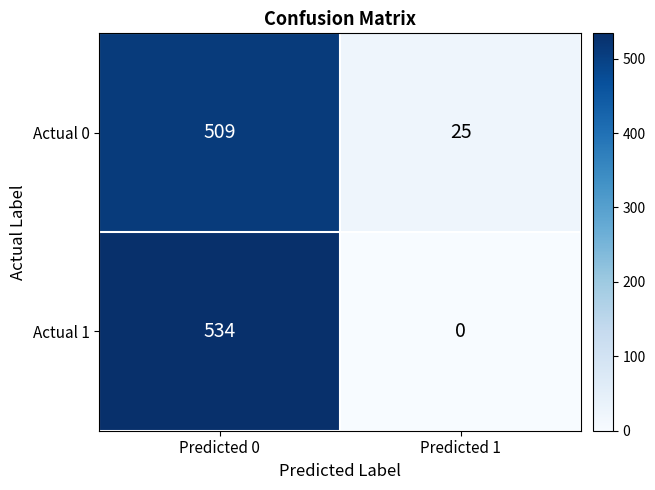

Which label corresponds to the smallest value in the chart?

Predicted 1